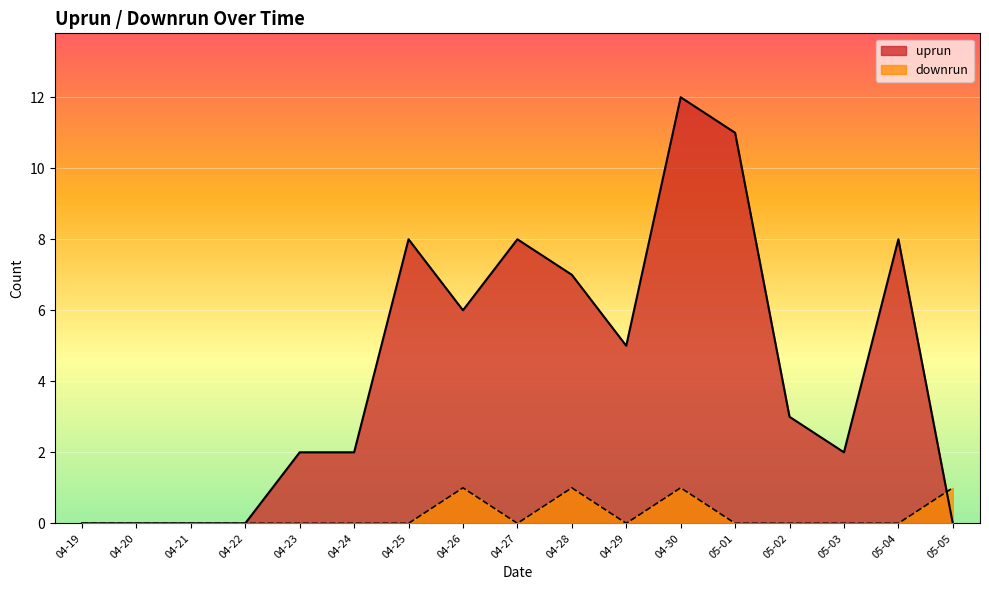

How many lines are shown in the chart?

2